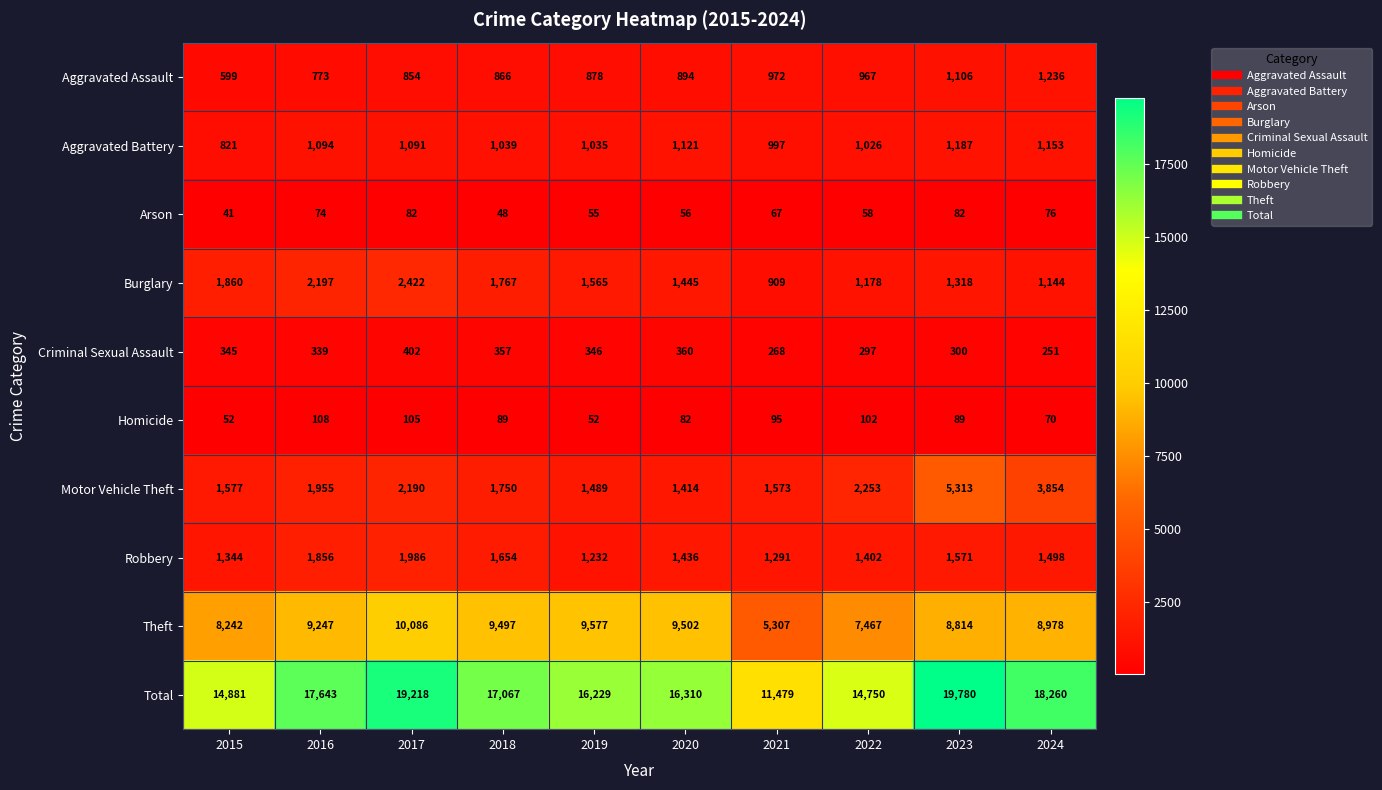

List the series in order of their peak value, highest first.

Total, Theft, Motor Vehicle Theft, Burglary, Robbery, Aggravated Assault, Aggravated Battery, Criminal Sexual Assault, Homicide, Arson